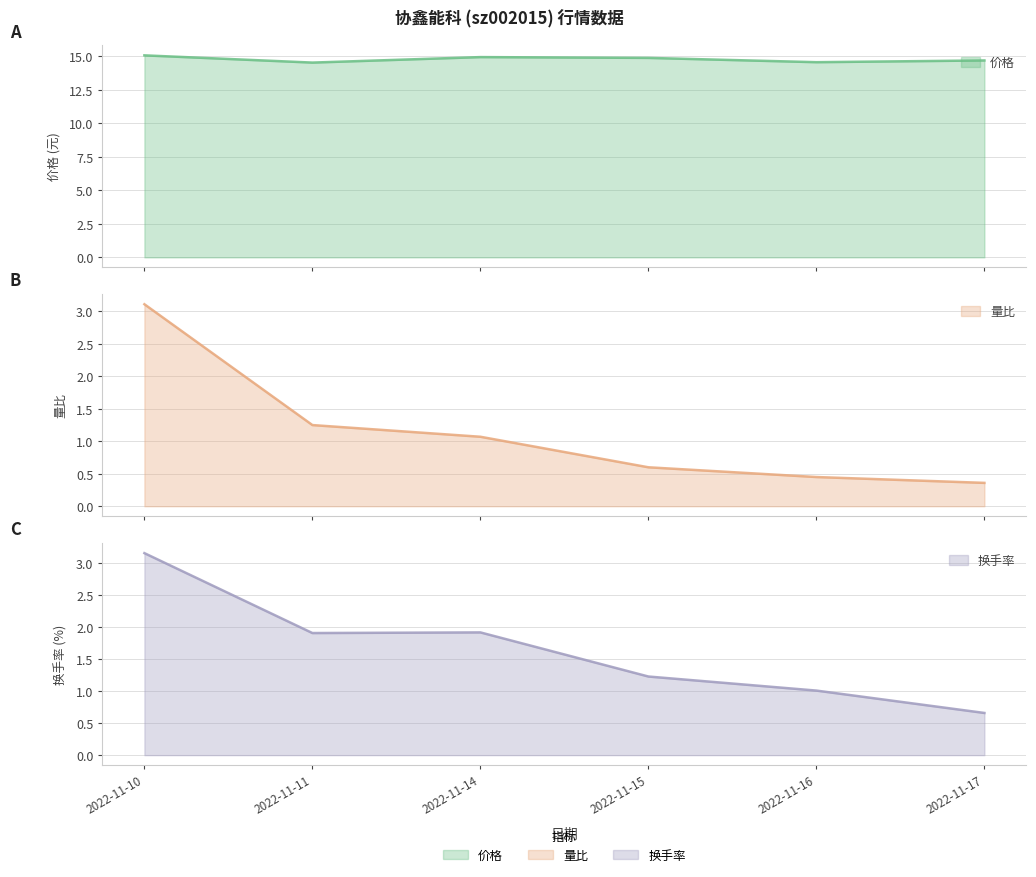

Does the chart have visible grid lines?

Yes